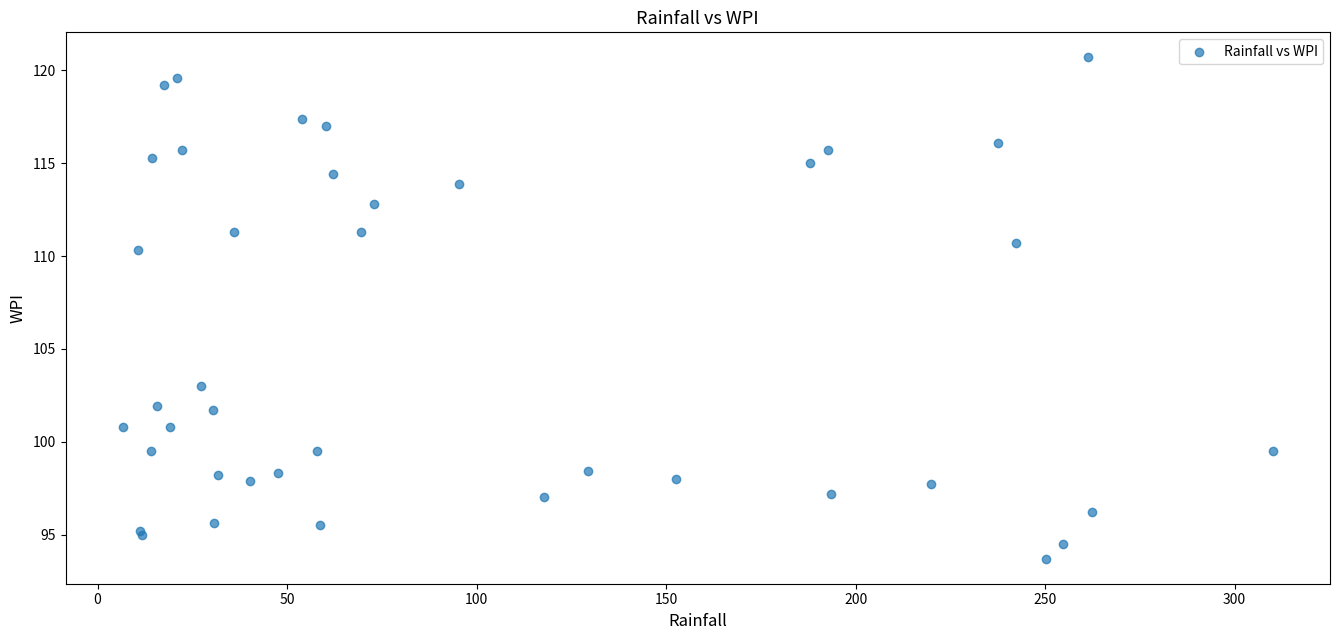

What Y value in the scatter plot is closest to 107?

110.3